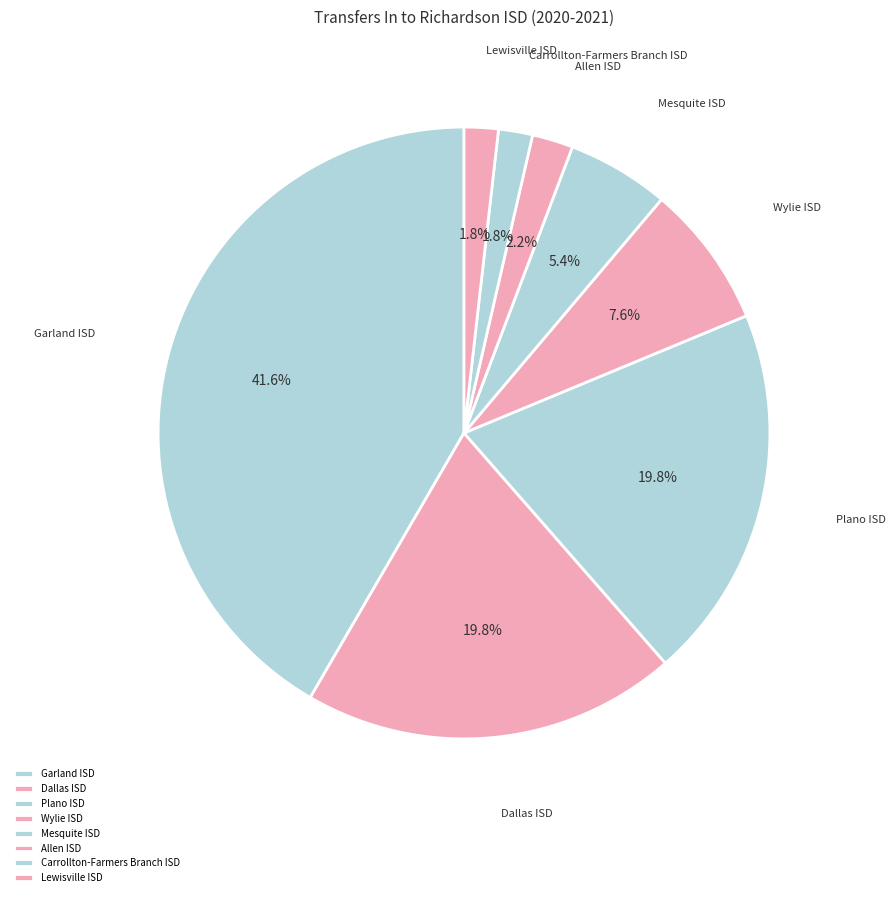

How many slices are in this pie chart?

8